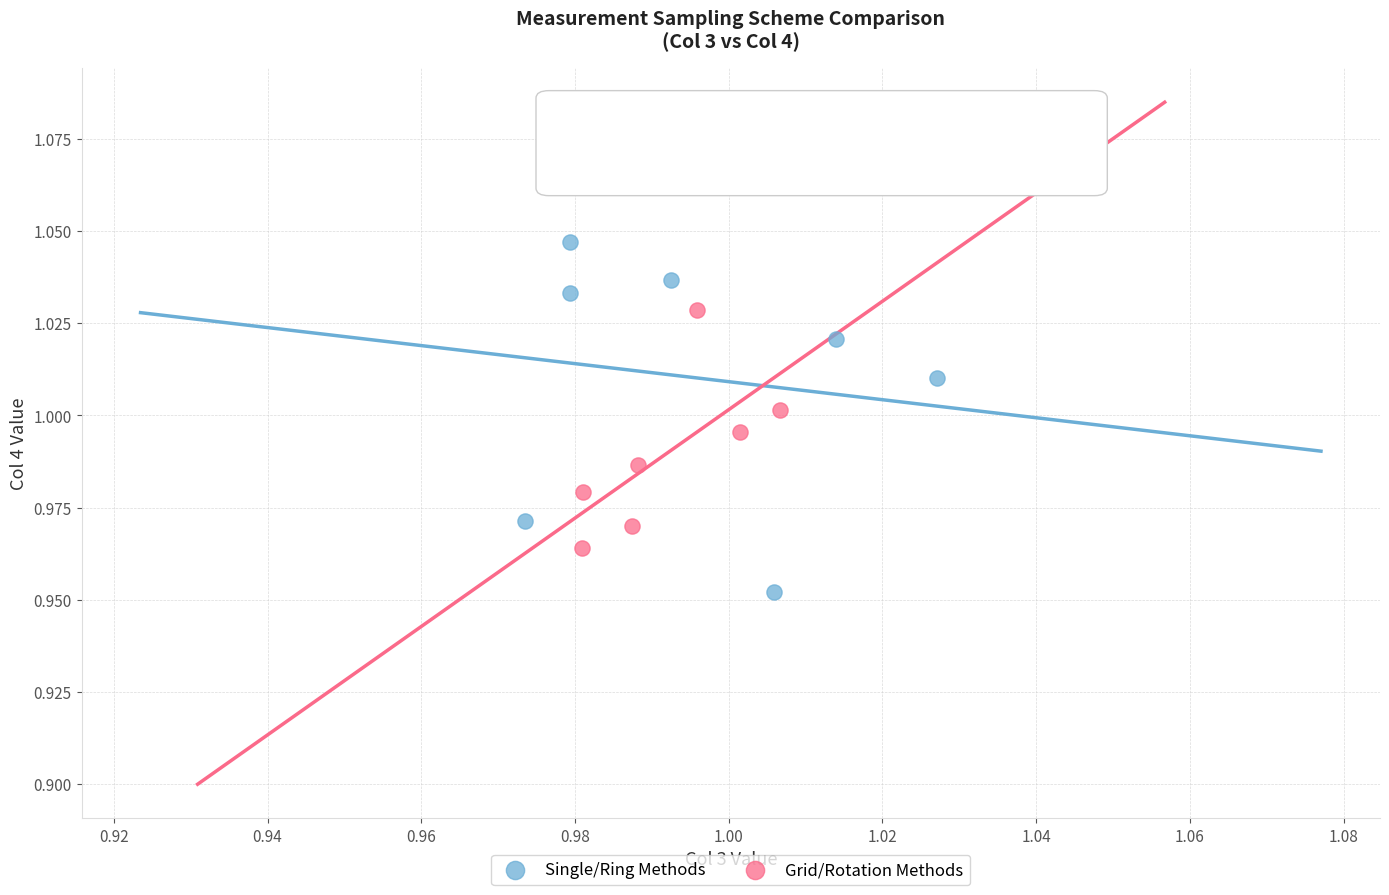

What are all the series names shown in the legend?

Single/Ring Methods, Grid/Rotation Methods